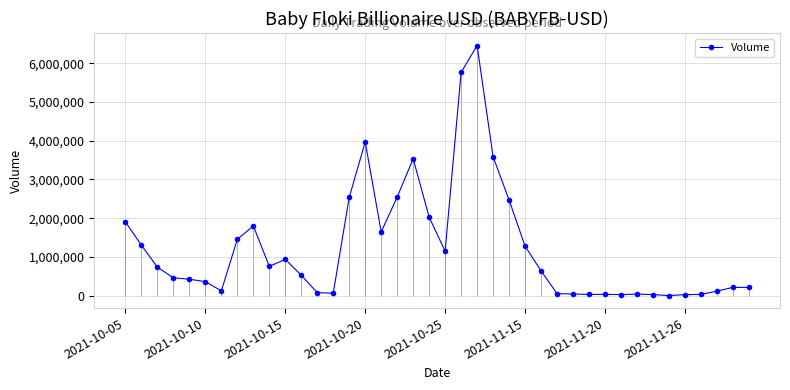

How many data points are above 639420?

19